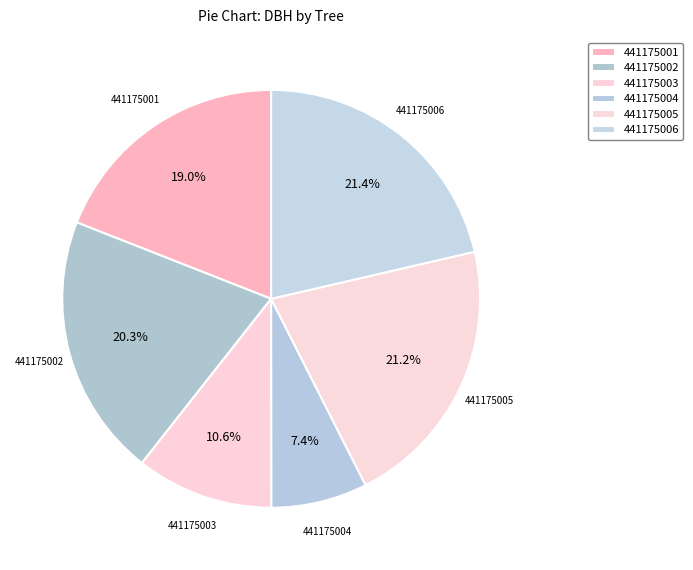

Rank the categories by value from highest to lowest.

441175006, 441175005, 441175002, 441175001, 441175003, 441175004